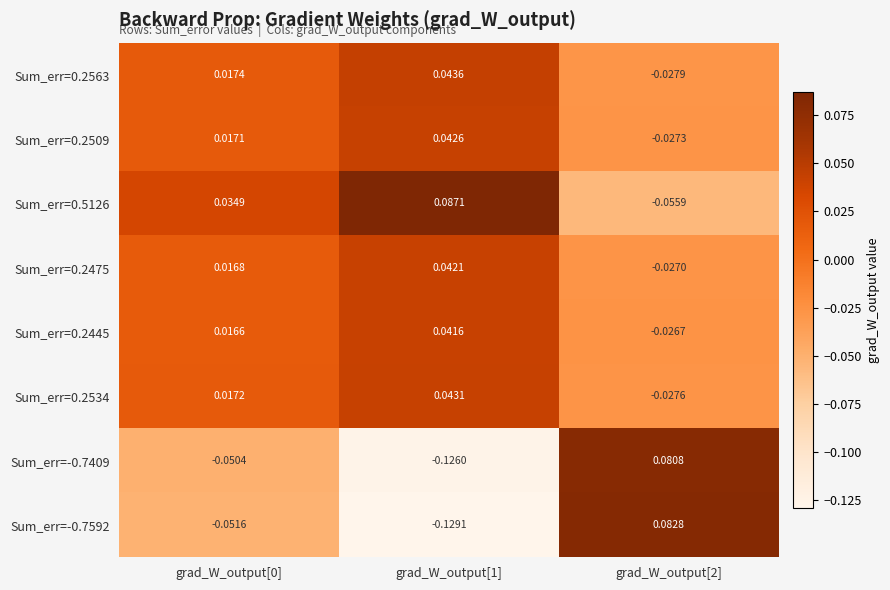

Is the value of Sum_err=0.2509 at grad_W_output[0] greater than the value of Sum_err=-0.7592 at grad_W_output[0]?

Yes